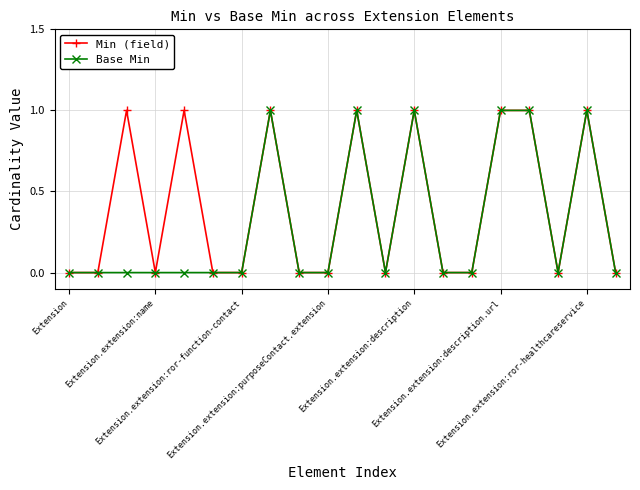

Which series has the largest total across all categories?

Min (field)